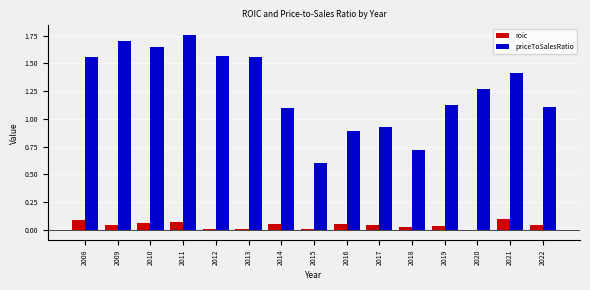

Which series changed the most between 2017 and 2018?

priceToSalesRatio